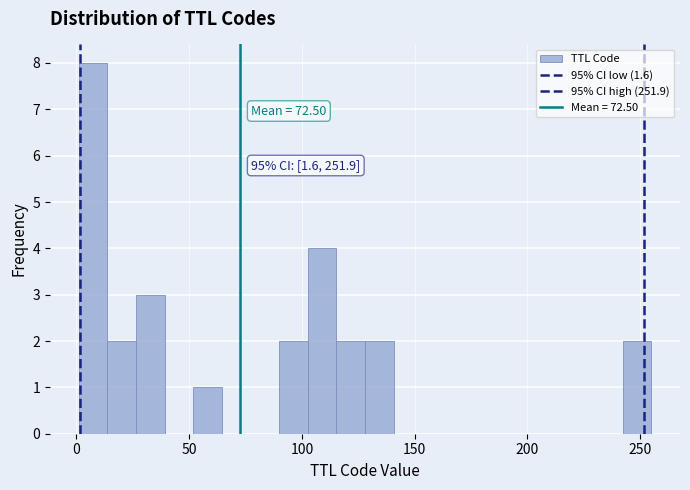

Read against the x-axis, roughly where is the centre of the tallest bar?

5